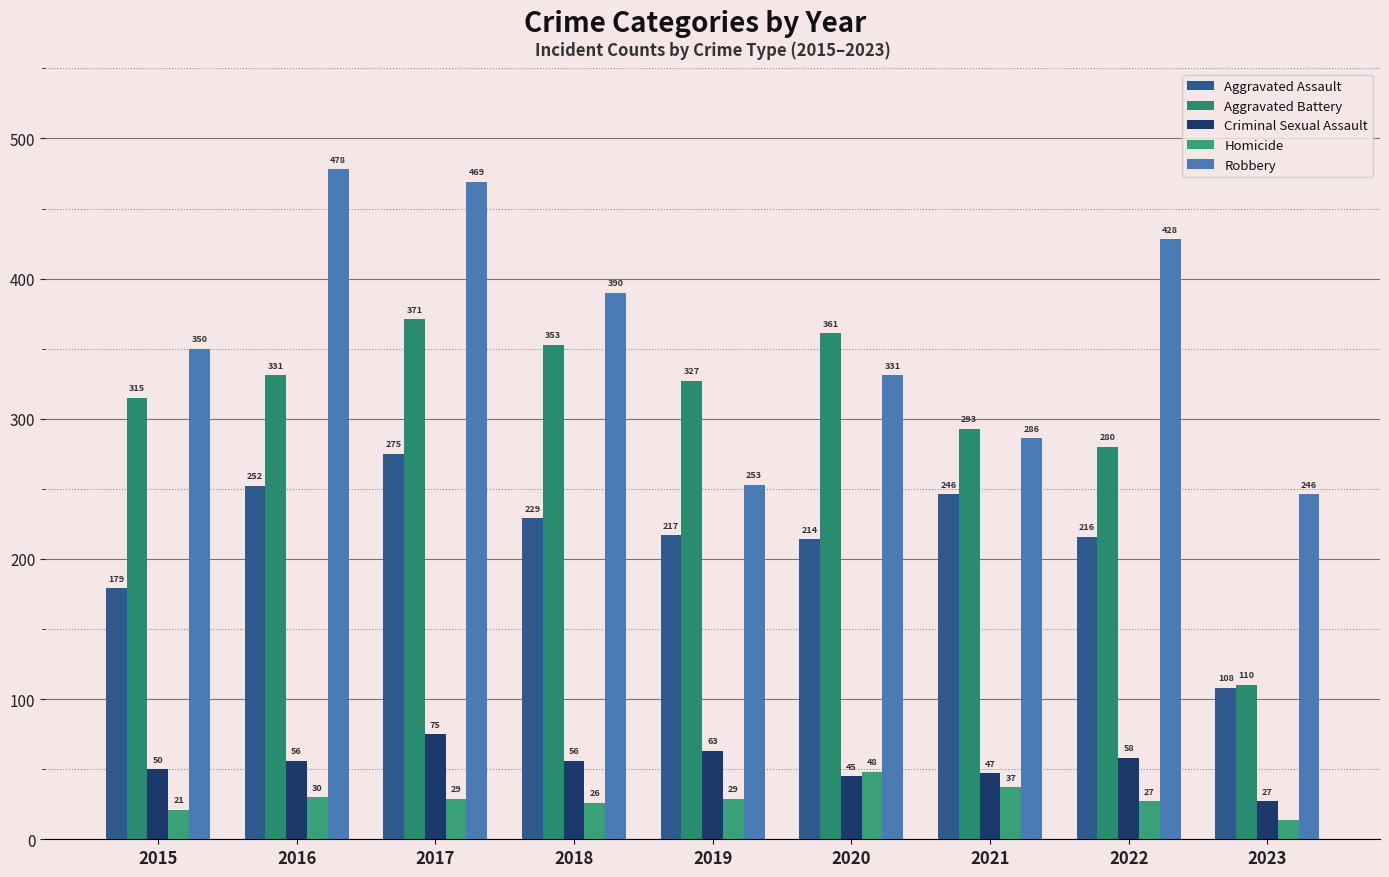

True or false: Criminal Sexual Assault has a value of 41 at 2023.

False